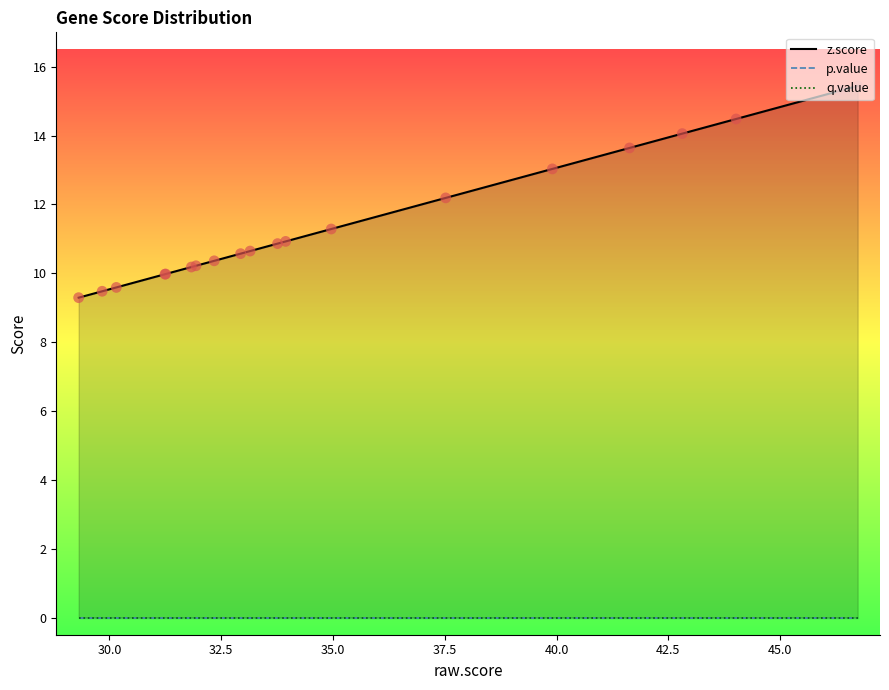

Which series has the largest Y range (max minus min)?

z.score